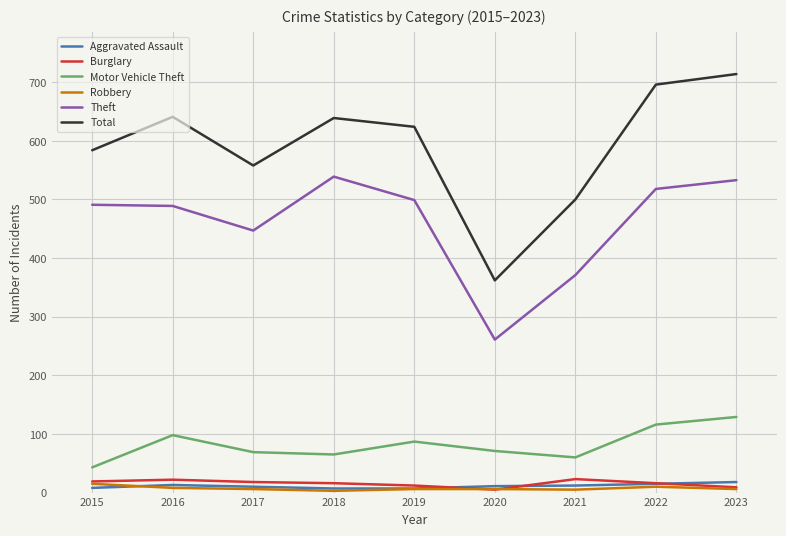

What is the greatest value displayed?

714